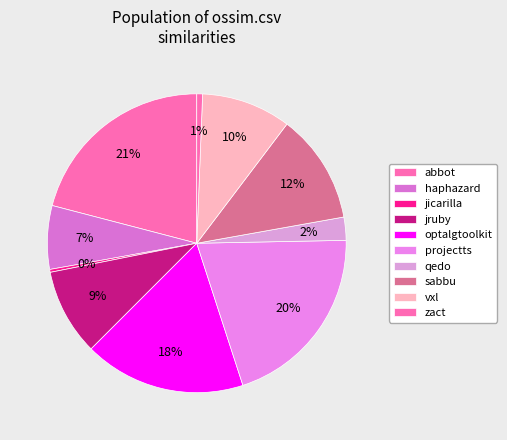

Count the number of slices in the pie.

10